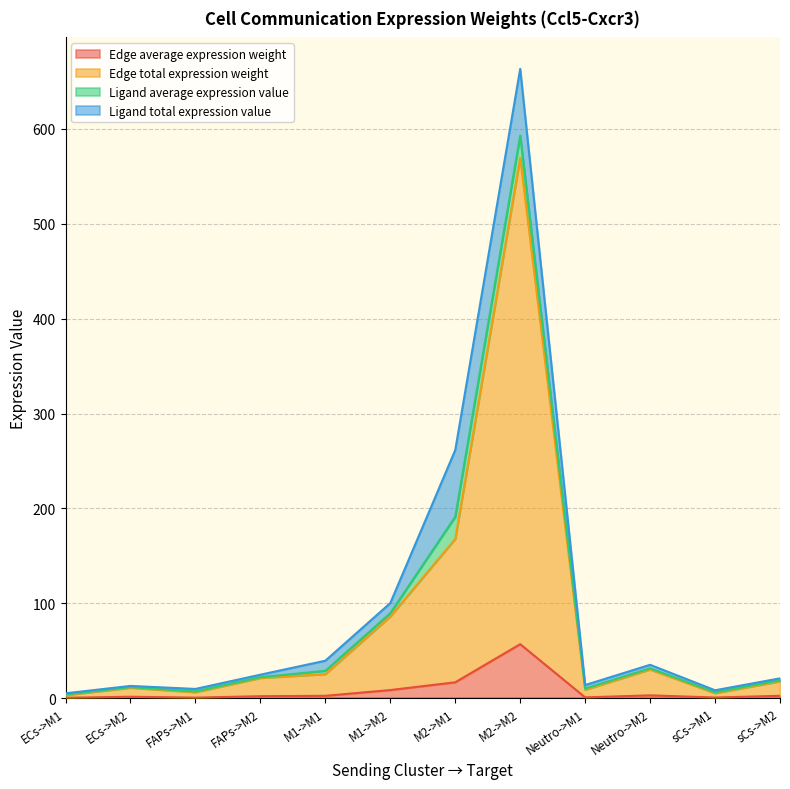

At which label does Edge average expression weight reach its peak?

M2->M2